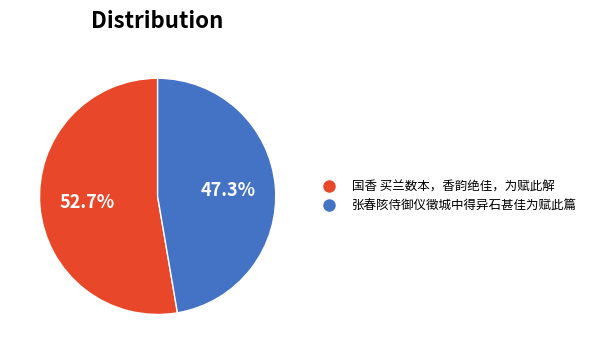

Count the number of slices in the pie.

2